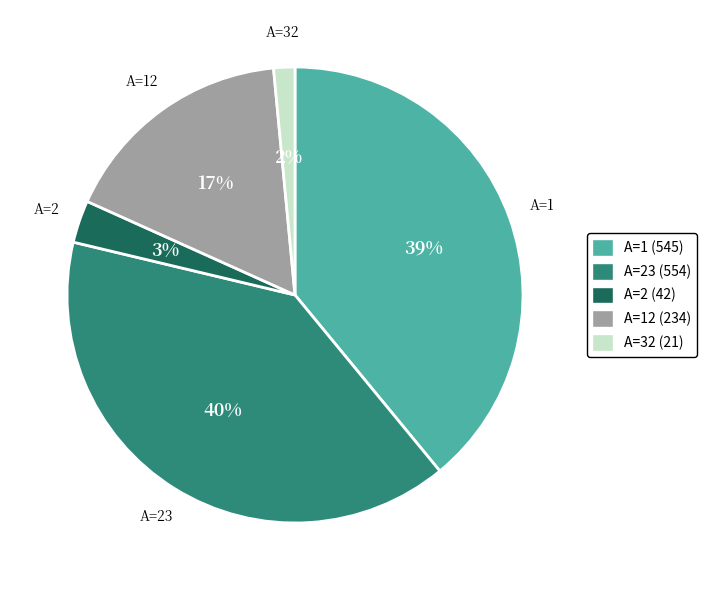

Is there any slice that represents more than half of the pie?

No